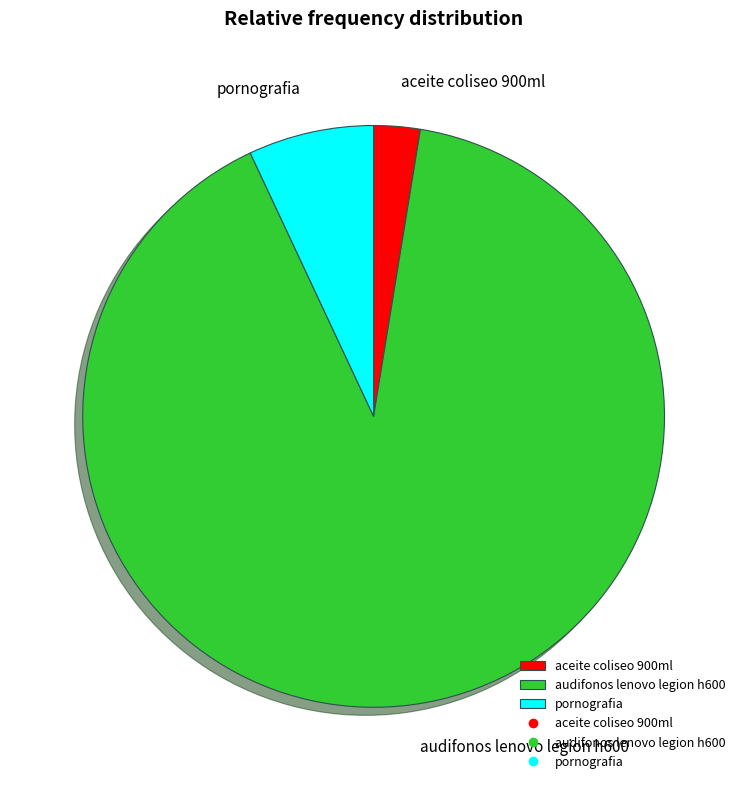

Rank the categories by value from highest to lowest.

audifonos lenovo legion h600, pornografia, aceite coliseo 900ml